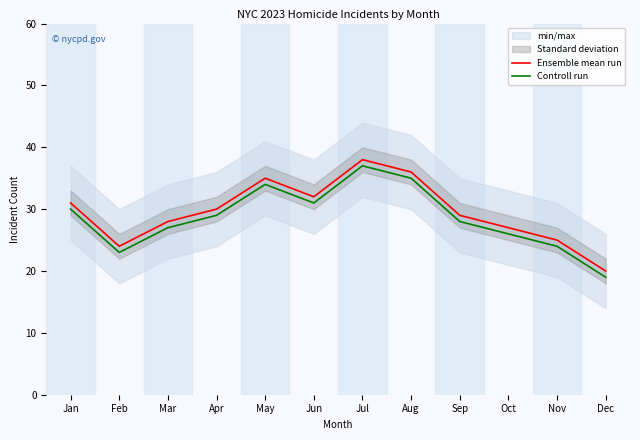

Rank the categories by Controll run value from highest to lowest.

Jul, Aug, May, Jun, Jan, Apr, Sep, Mar, Oct, Nov, Feb, Dec